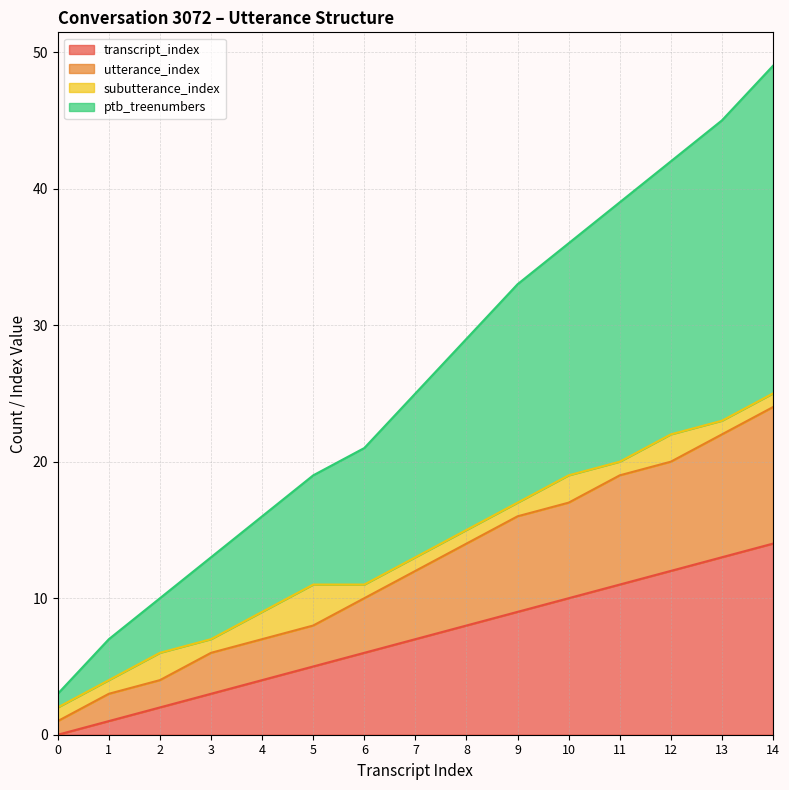

How many categories are shown in the chart?

15